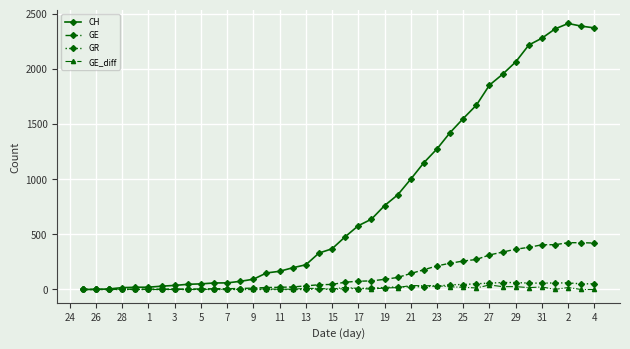

Which series has the largest total across all categories?

CH